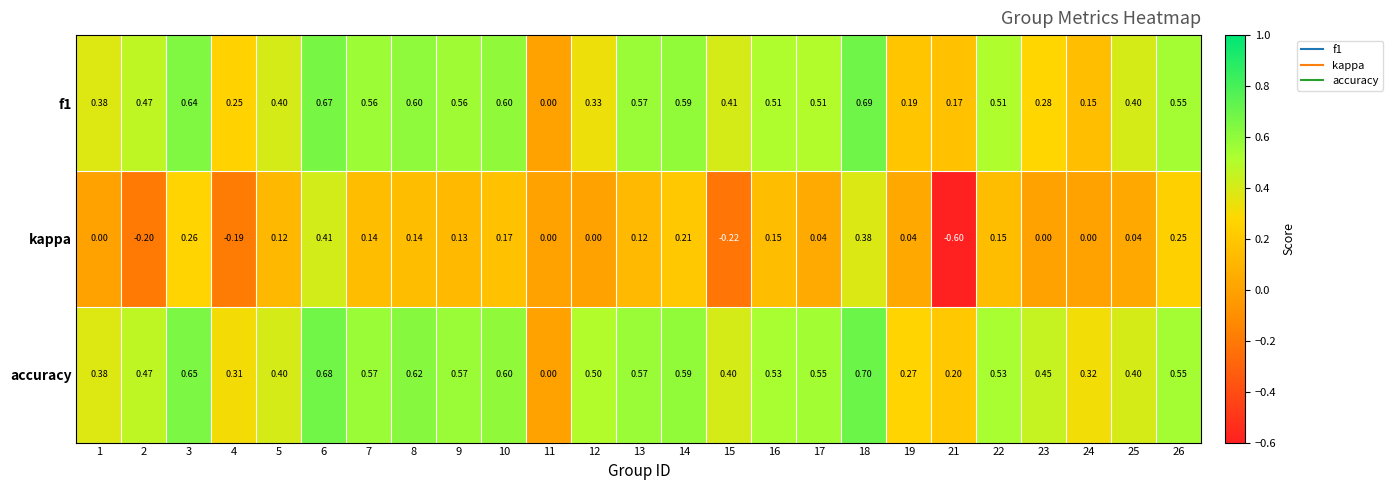

Is the value of accuracy at 22 greater than the value of f1 at 7?

No